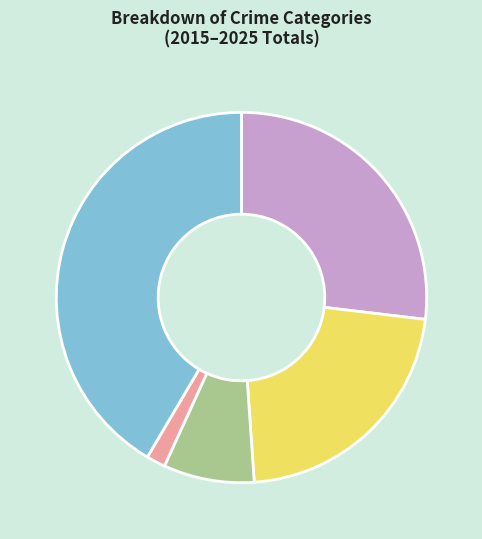

Does any single category account for the majority?

No